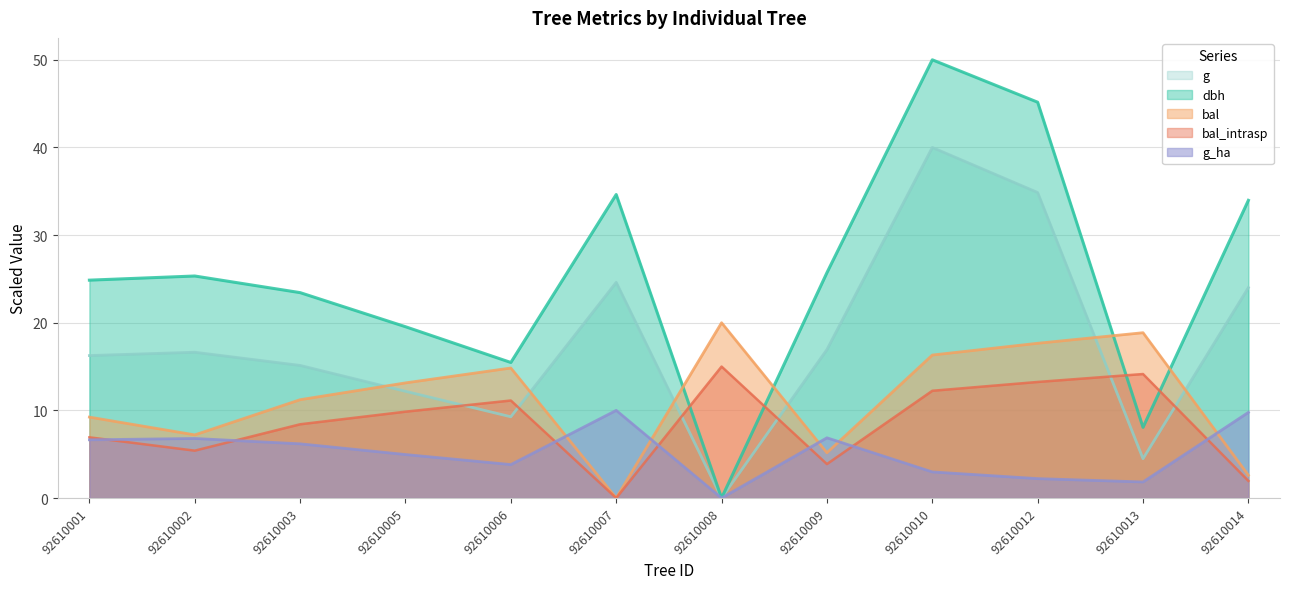

What is the spread (max minus min) of values at 92610003?

17.3